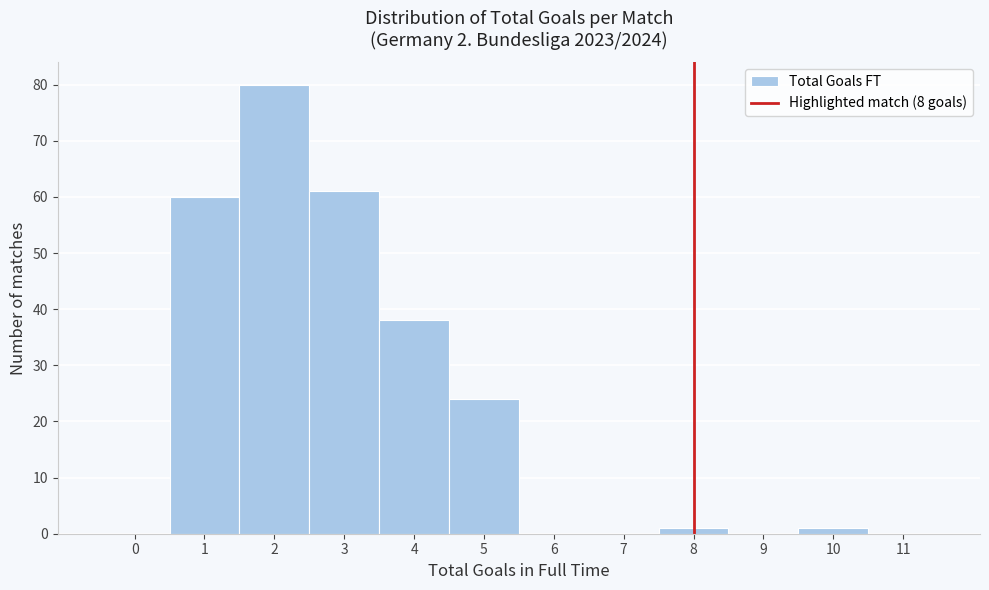

Over which range of the x-axis is the bar tallest?

1.5 to 2.5